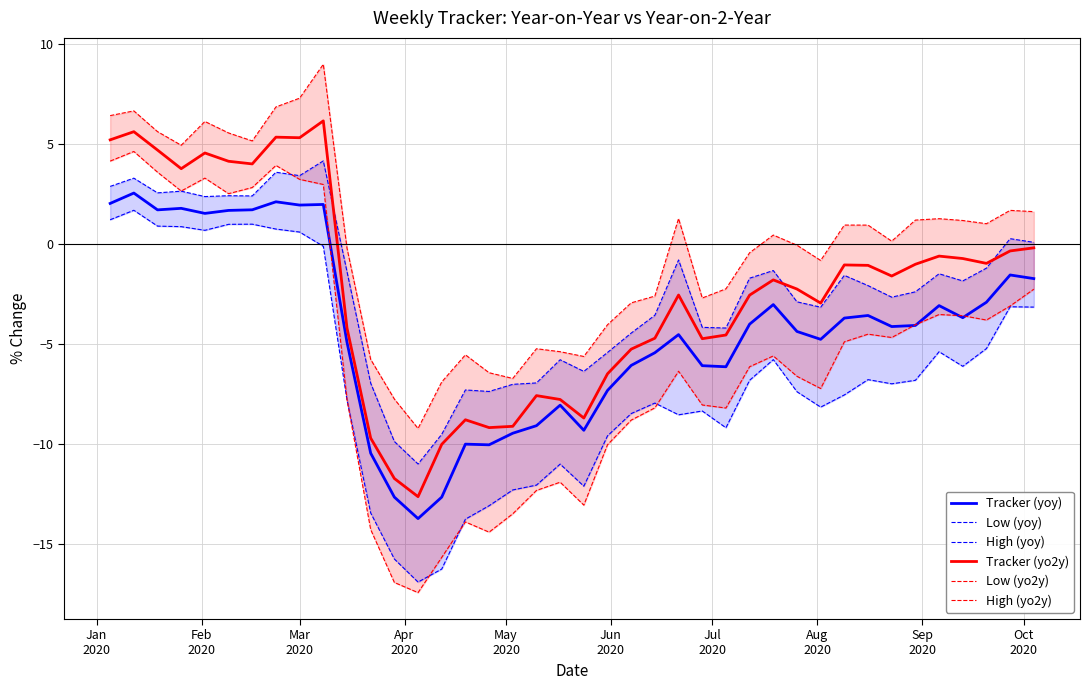

How many values in the High (yoy) series exceed -1?

13